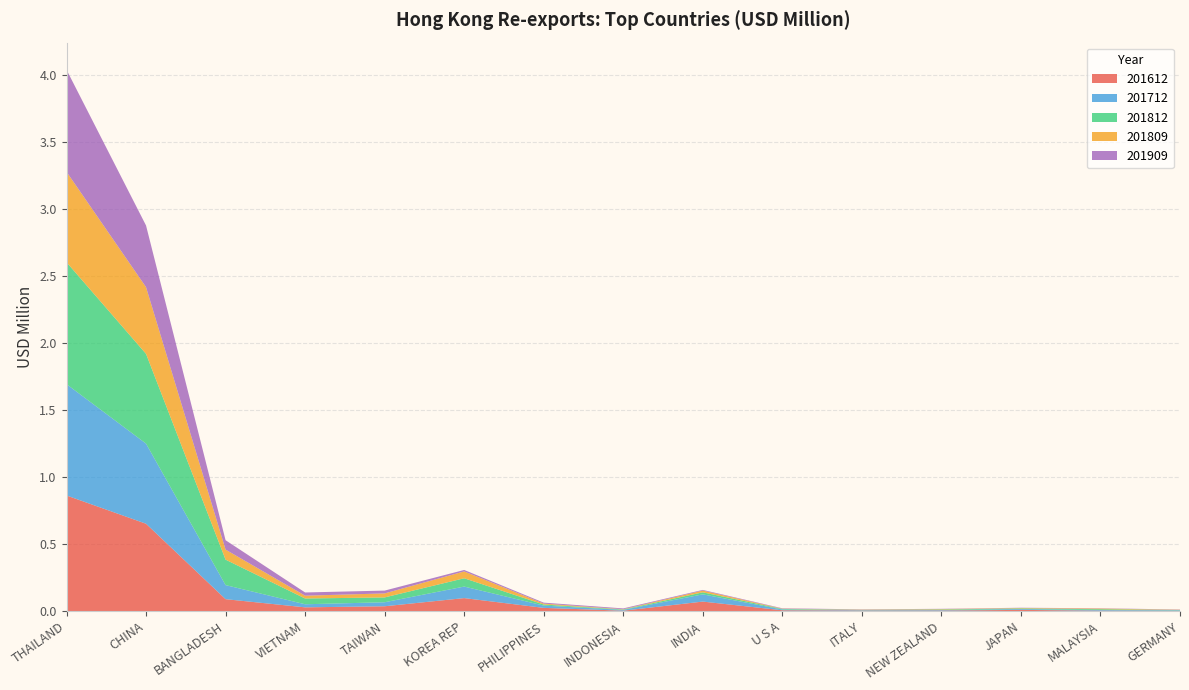

Reading left to right, what are all the values shown in this chart?

201612: THAILAND=0.9	CHINA=0.7	BANGLADESH=0.1	VIETNAM=0.0	TAIWAN=0.0	KOREA REP=0.1	PHILIPPINES=0.0	INDONESIA=0.0	INDIA=0.1	U S A=0.0	ITALY=0.0	NEW ZEALAND=0.0	JAPAN=0.0	MALAYSIA=0.0	GERMANY=0.0
201712: THAILAND=0.8	CHINA=0.6	BANGLADESH=0.1	VIETNAM=0.0	TAIWAN=0.0	KOREA REP=0.1	PHILIPPINES=0.0	INDONESIA=0.0	INDIA=0.1	U S A=0.0	ITALY=0.0	NEW ZEALAND=0.0	JAPAN=0.0	MALAYSIA=0.0	GERMANY=0.0
201812: THAILAND=0.9	CHINA=0.7	BANGLADESH=0.2	VIETNAM=0.0	TAIWAN=0.0	KOREA REP=0.1	PHILIPPINES=0.0	INDONESIA=0.0	INDIA=0.0	U S A=0.0	ITALY=0.0	NEW ZEALAND=0.0	JAPAN=0.0	MALAYSIA=0.0	GERMANY=0.0
201809: THAILAND=0.7	CHINA=0.5	BANGLADESH=0.1	VIETNAM=0.0	TAIWAN=0.0	KOREA REP=0.1	PHILIPPINES=0.0	INDONESIA=0.0	INDIA=0.0	U S A=0.0	ITALY=0.0	NEW ZEALAND=0.0	JAPAN=0.0	MALAYSIA=0.0	GERMANY=0.0
201909: THAILAND=0.8	CHINA=0.5	BANGLADESH=0.1	VIETNAM=0.0	TAIWAN=0.0	KOREA REP=0.0	PHILIPPINES=0.0	INDONESIA=0.0	INDIA=0.0	U S A=0.0	ITALY=0.0	NEW ZEALAND=0.0	JAPAN=0.0	MALAYSIA=0.0	GERMANY=0.0